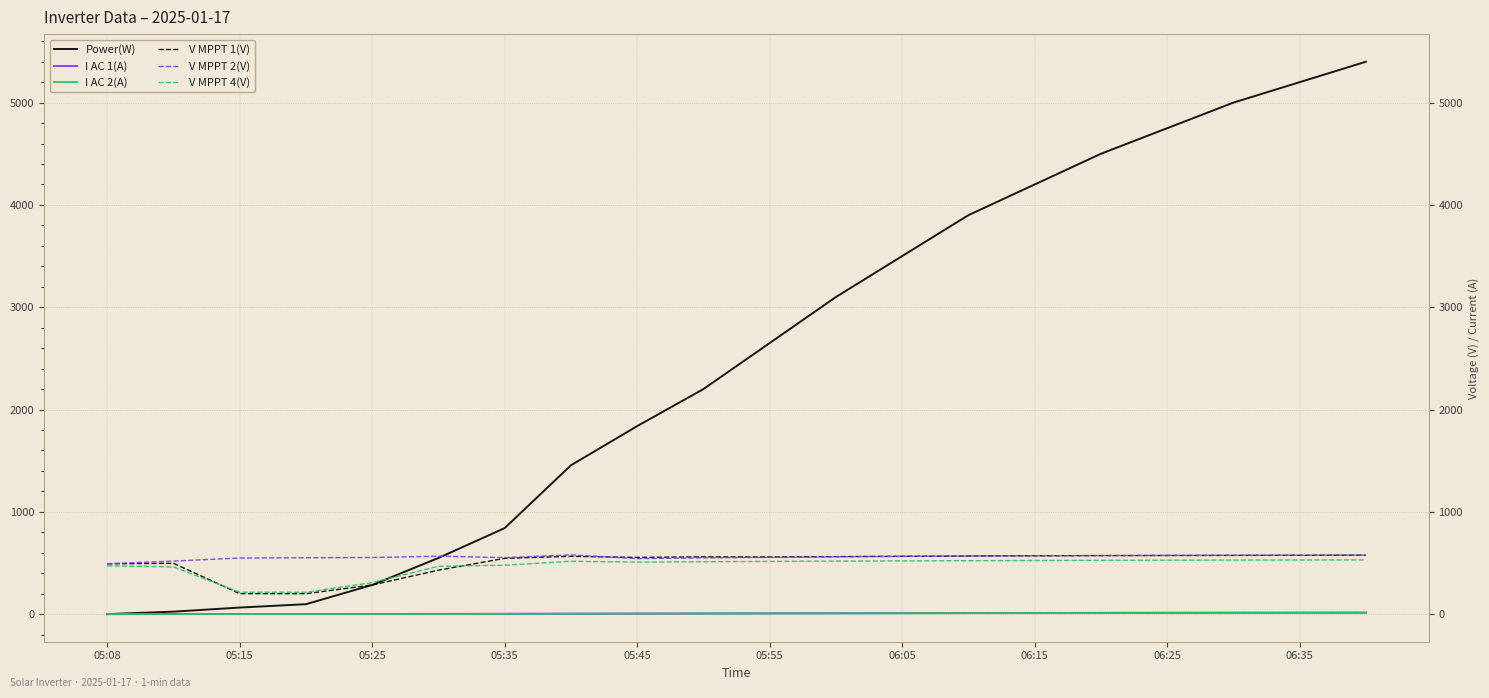

At how many categories does at least one series exceed 2844?

9